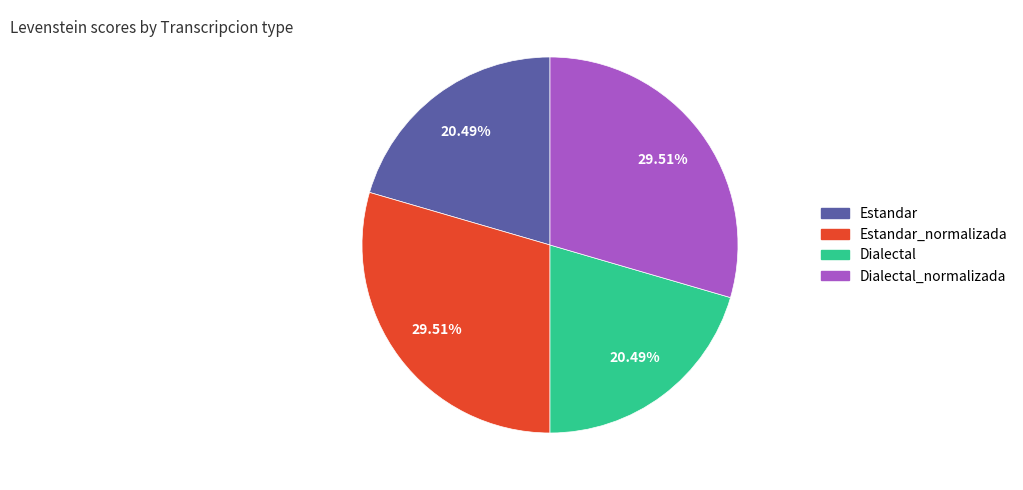

Does any single category account for the majority?

No